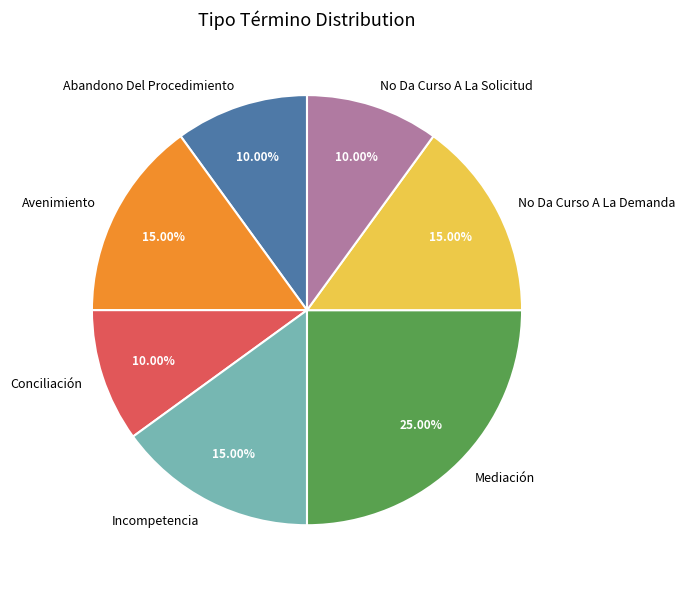

Does Avenimiento account for over 50% of the chart?

No